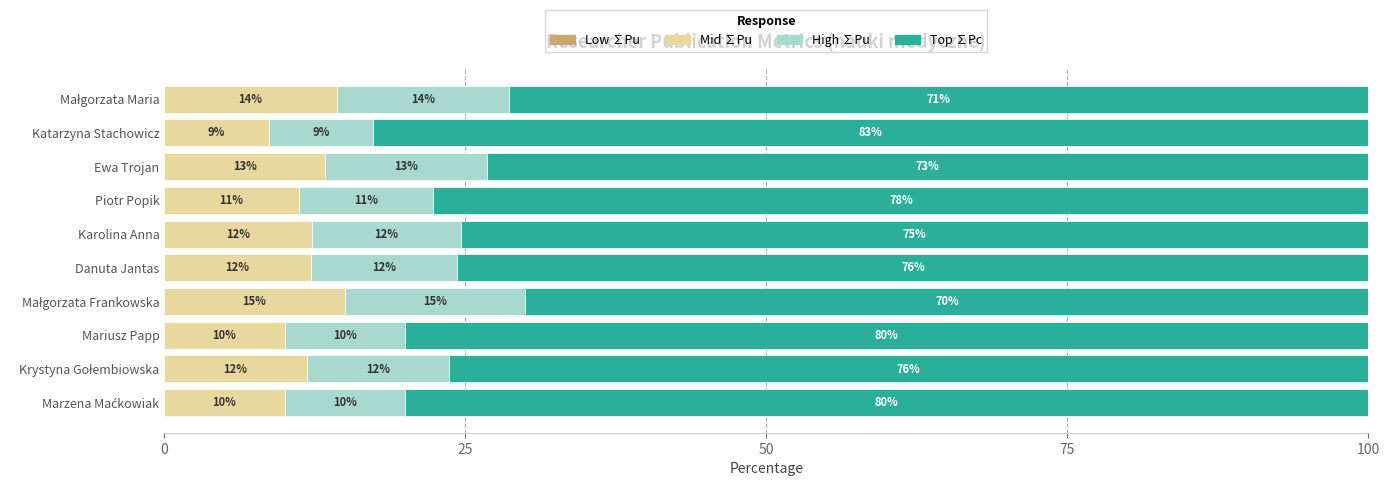

The Mid ∑Pu series shows 8.7 at Katarzyna Stachowicz. True or false?

True